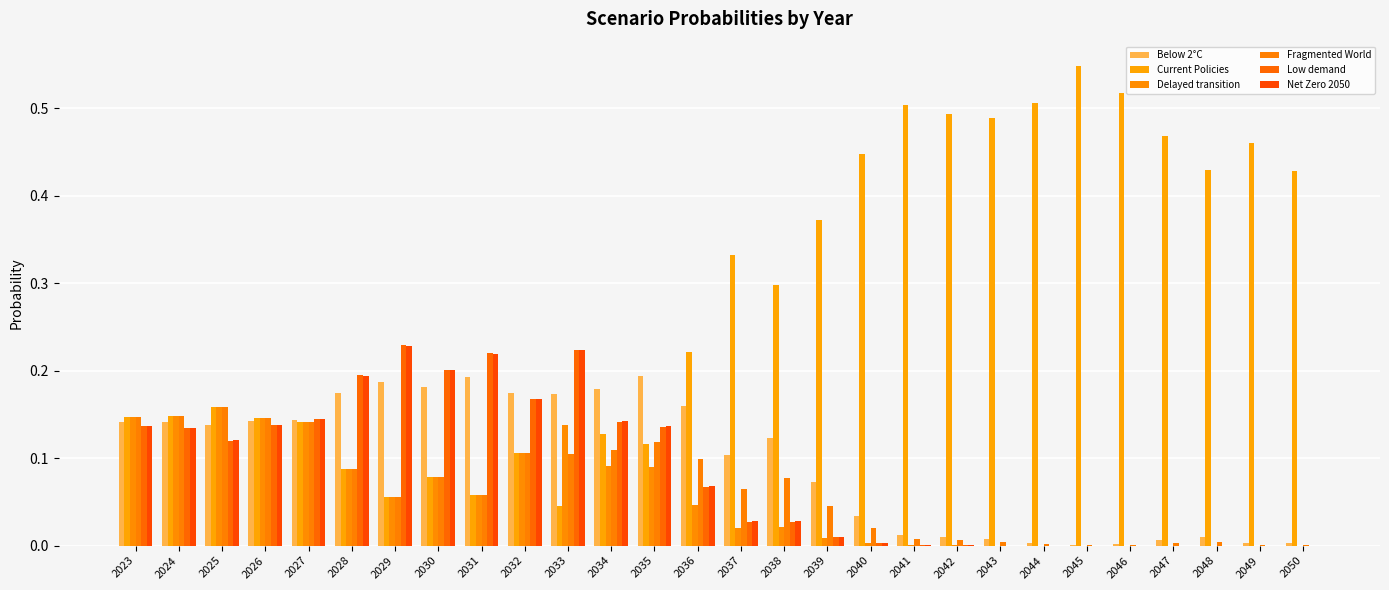

Are the bars grouped side by side (vs. stacked)?

Yes